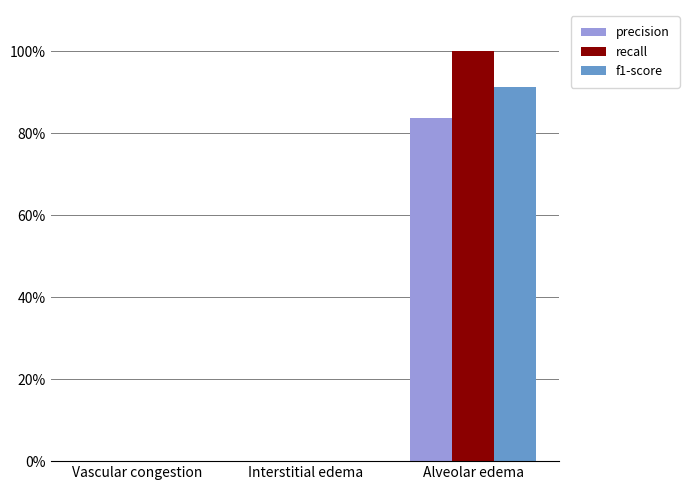

What are all the series names shown in the legend?

precision, recall, f1-score